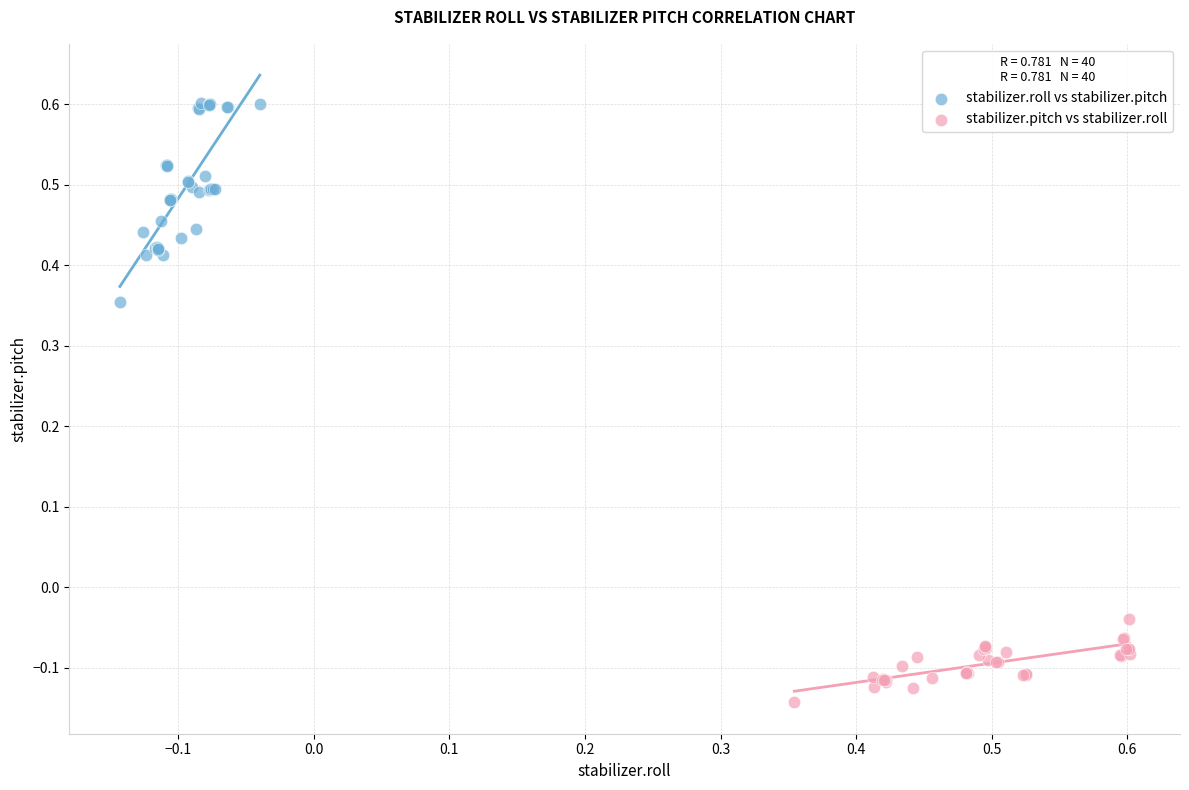

Which series contains the highest Y value?

stabilizer.roll vs stabilizer.pitch